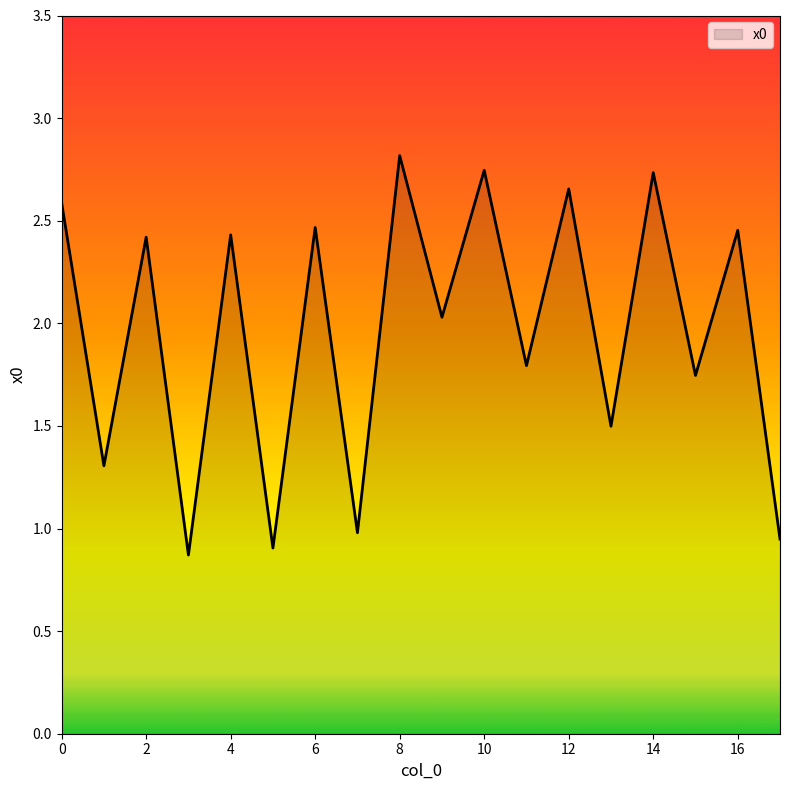

What is the difference between the maximum and minimum values?

1.9